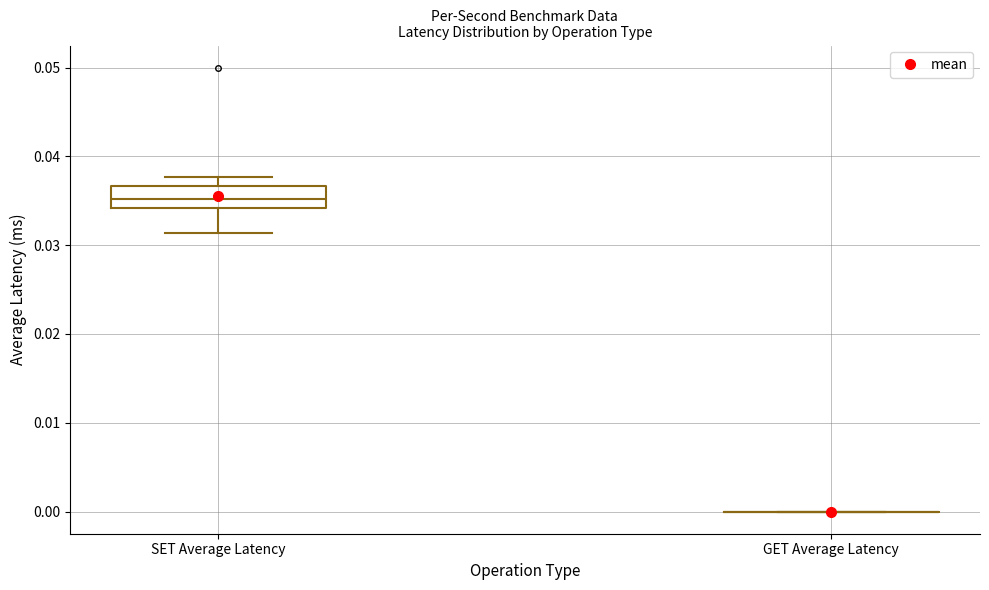

Where does the upper whisker of the box for SET Average Latency end on the y-axis? The values are not printed on the chart, so give them approximately, as read against the axis.

0.038